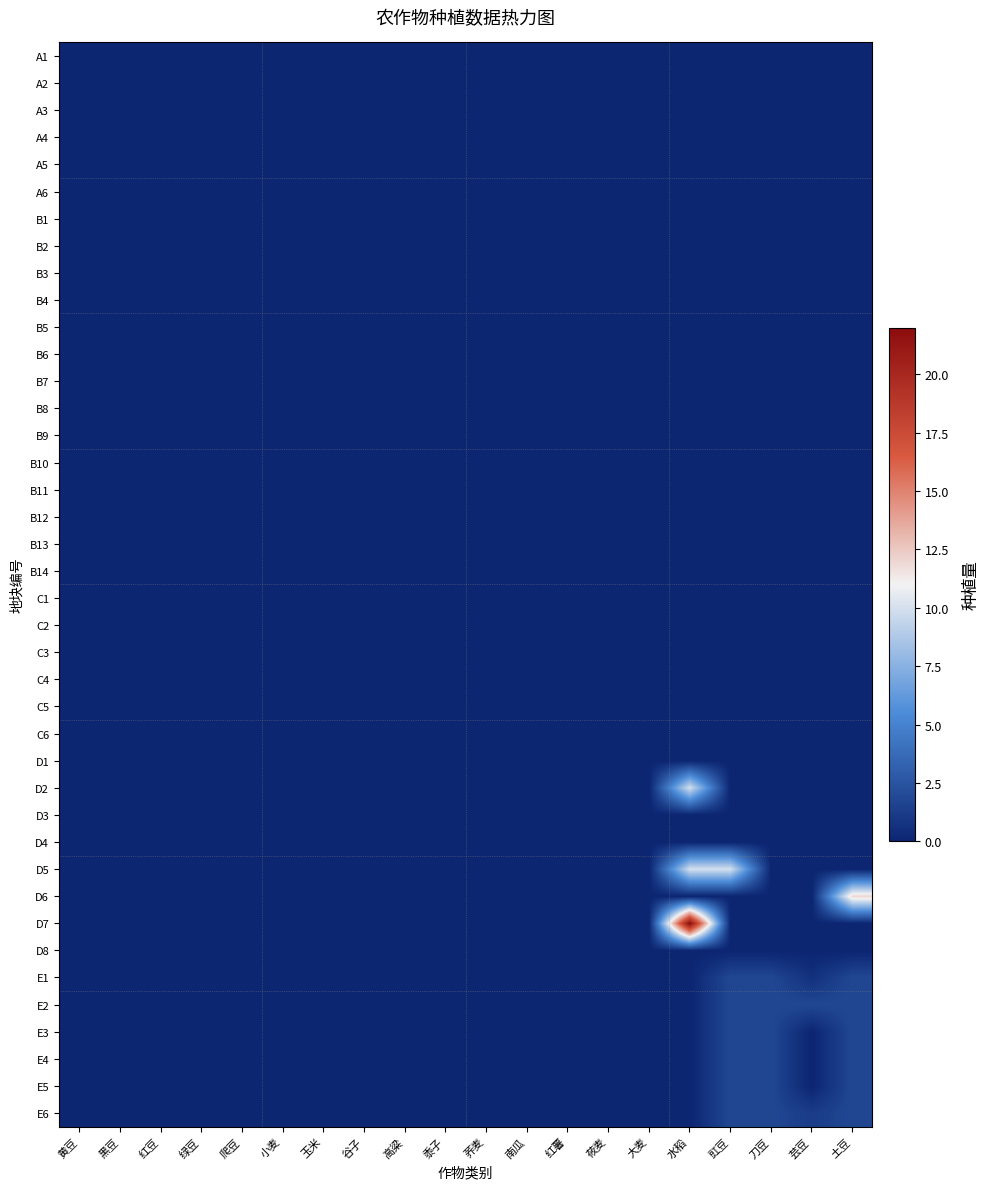

Which series changed the most between 黄豆 and 黍子?

A1